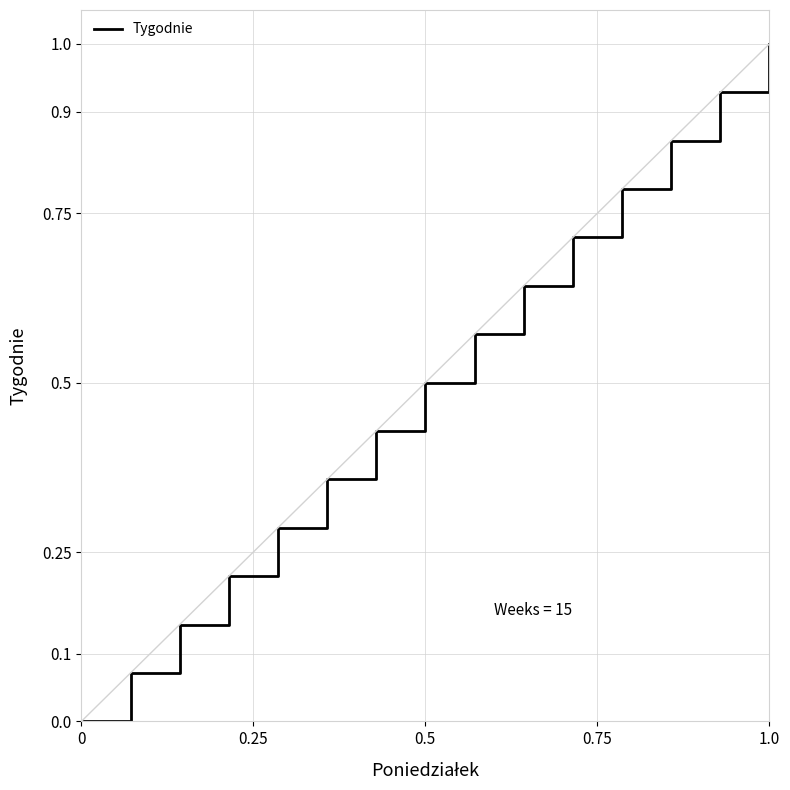

Does the chart display data point markers on the line(s)?

No